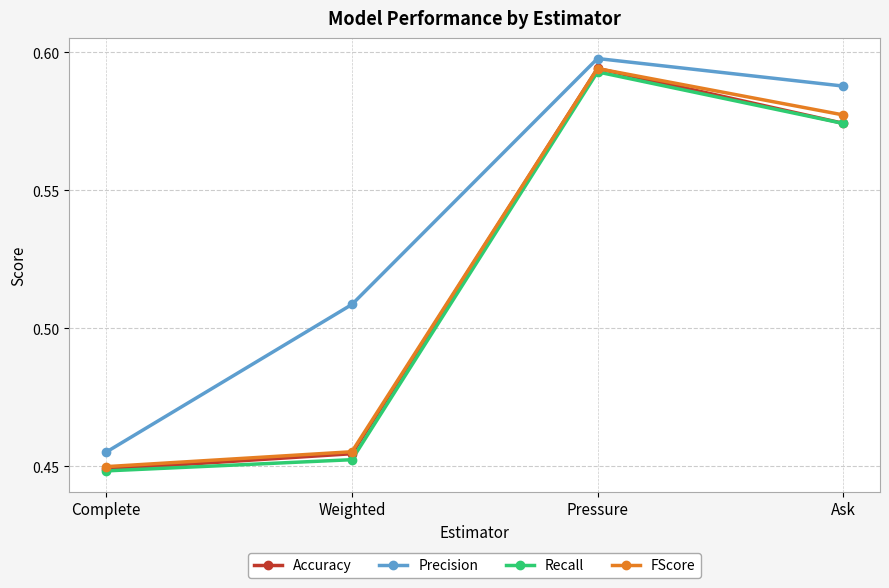

Which series has the widest spread of values?

Accuracy